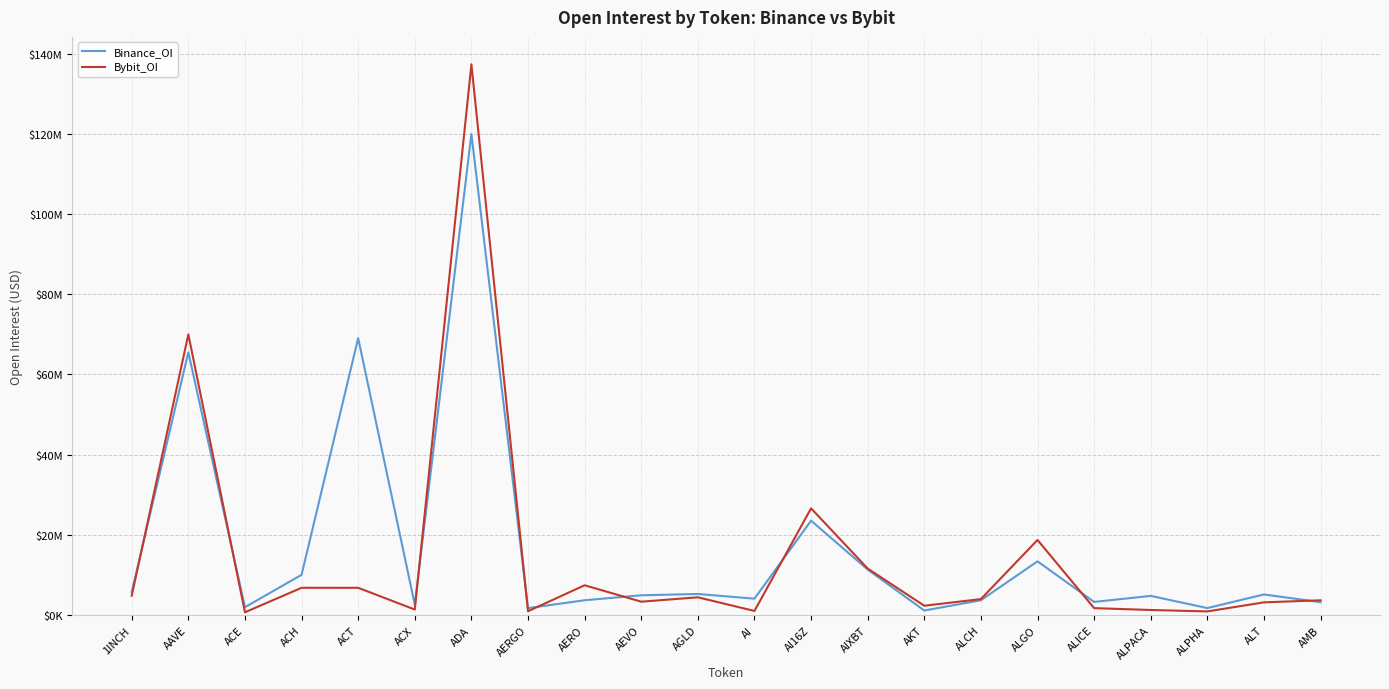

What is the spread (max minus min) of values at ALPHA?

832272